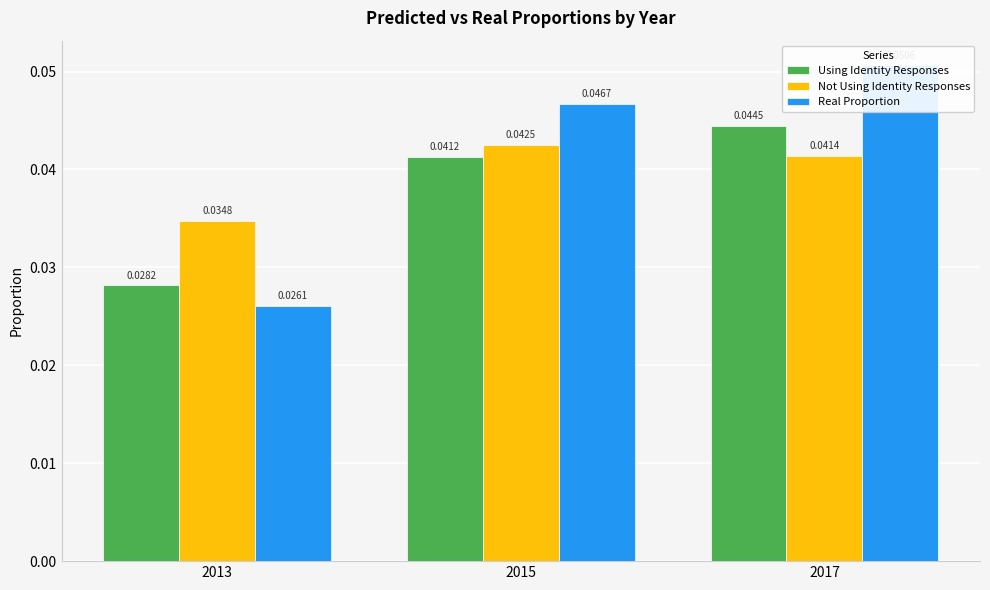

Between 2015 and 2017, which series saw the biggest shift?

Real Proportion